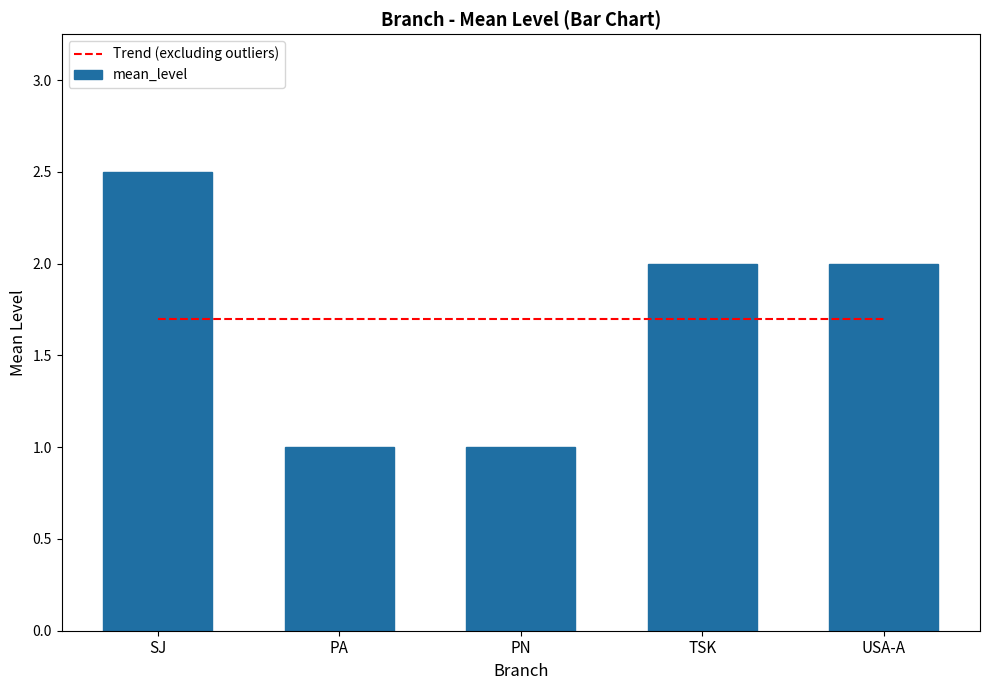

Which category has the highest value in the mean_level series?

SJ